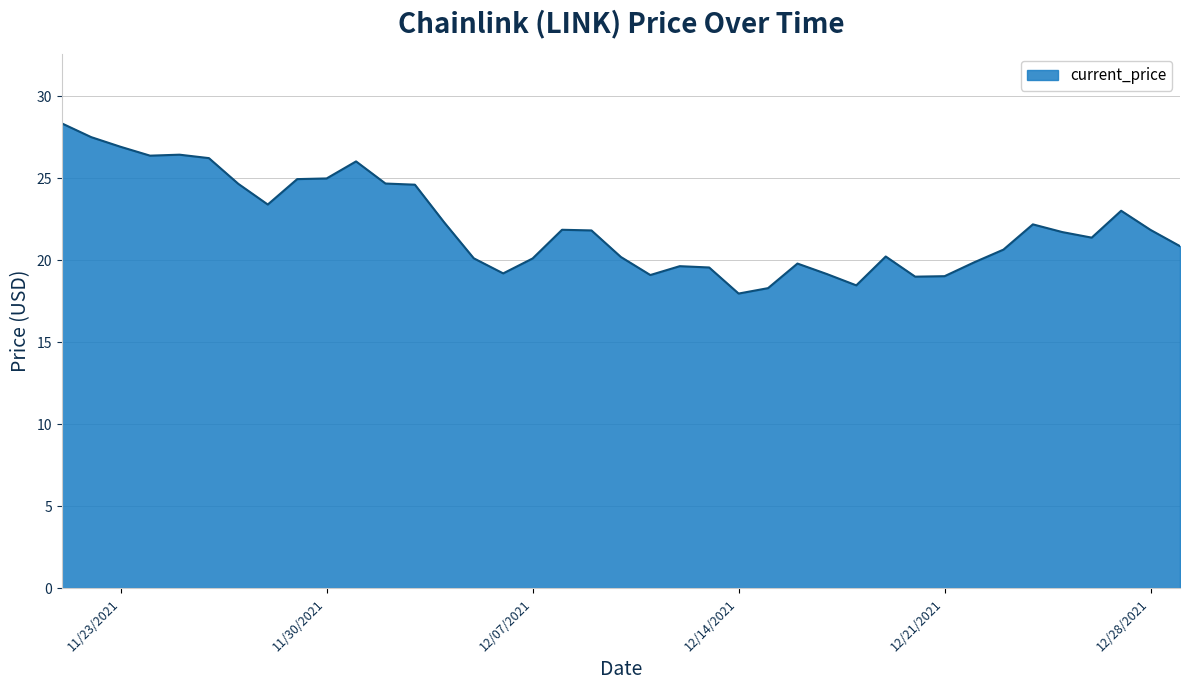

Approximately how many times larger is the value at 12/02/2021 compared to 12/18/2021?

1.3